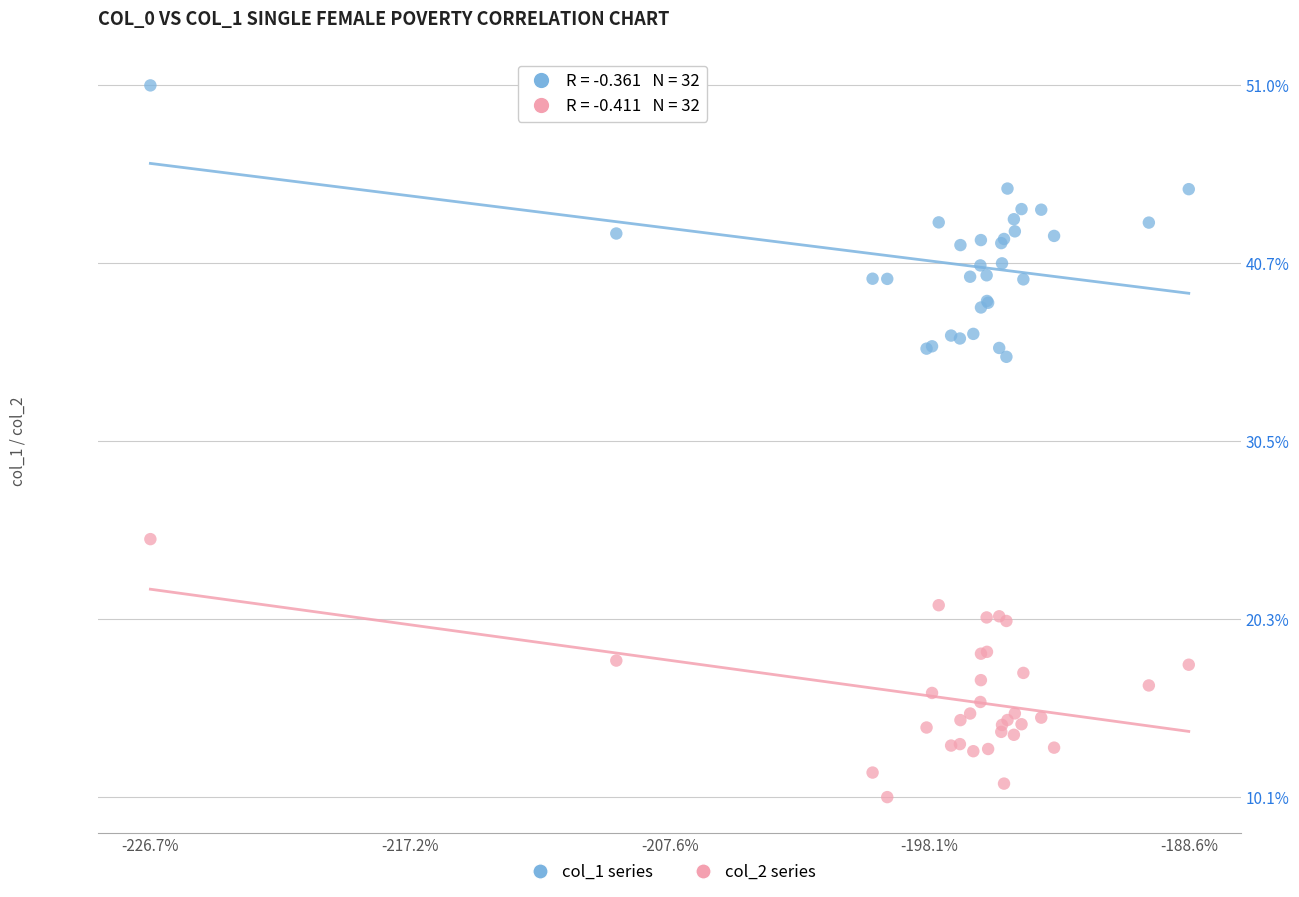

Which series contains the highest Y value?

col_1 series